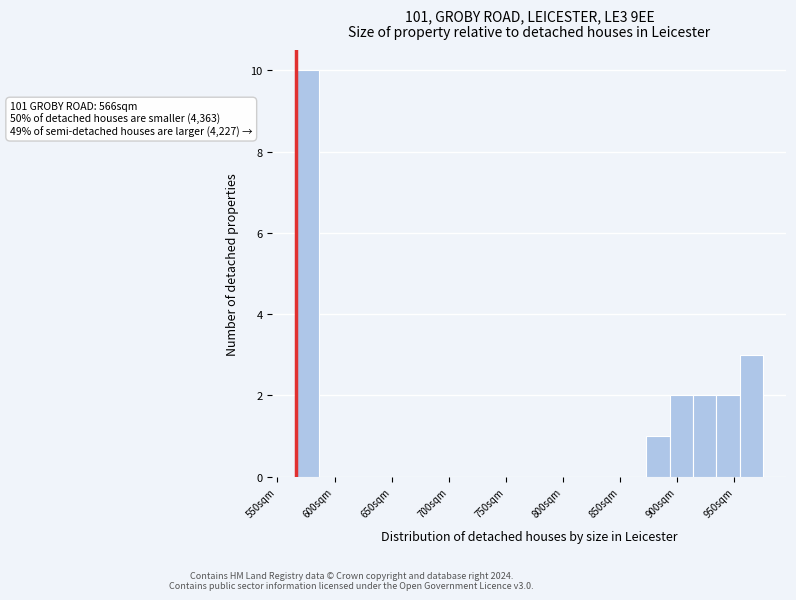

Which range on the x-axis has the tallest bar?

565 to 585